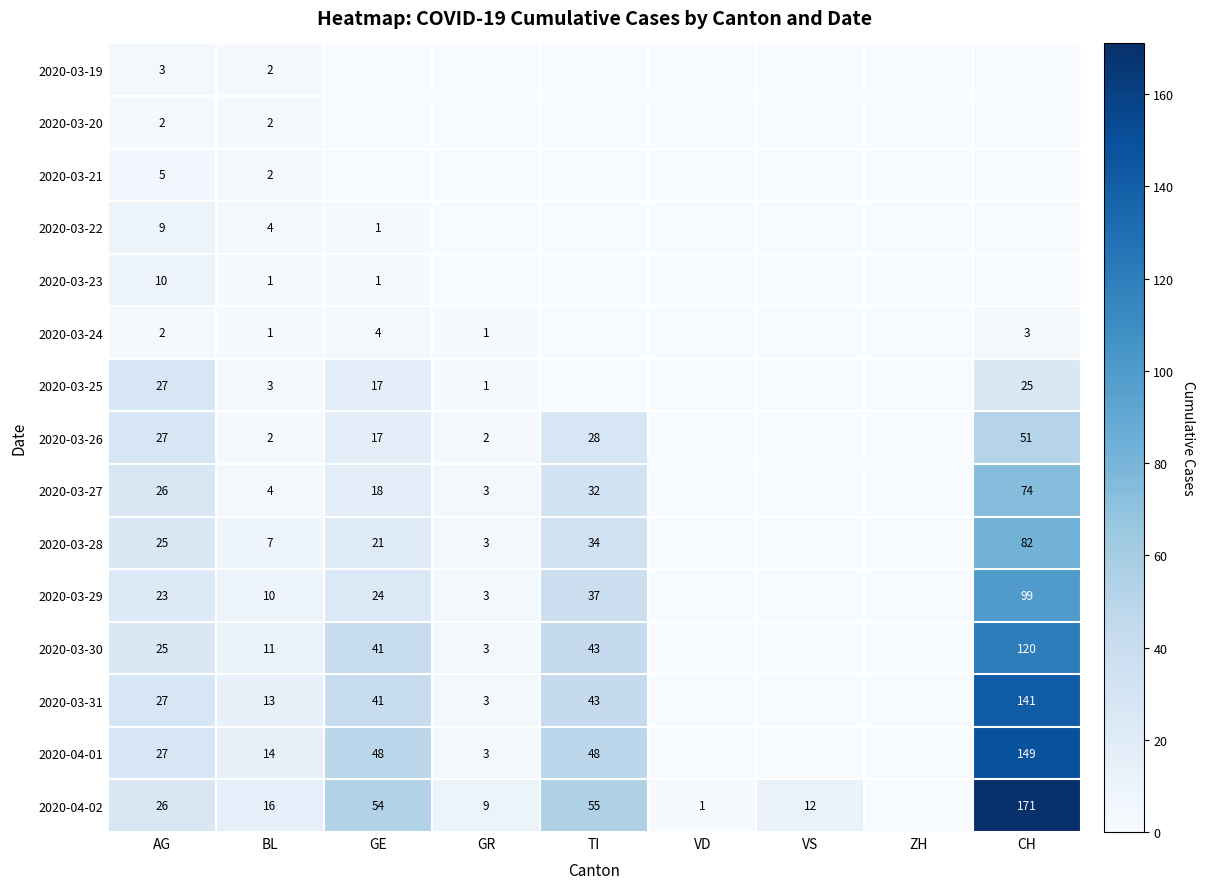

The 2020-03-27 series shows 47 at TI. True or false?

False